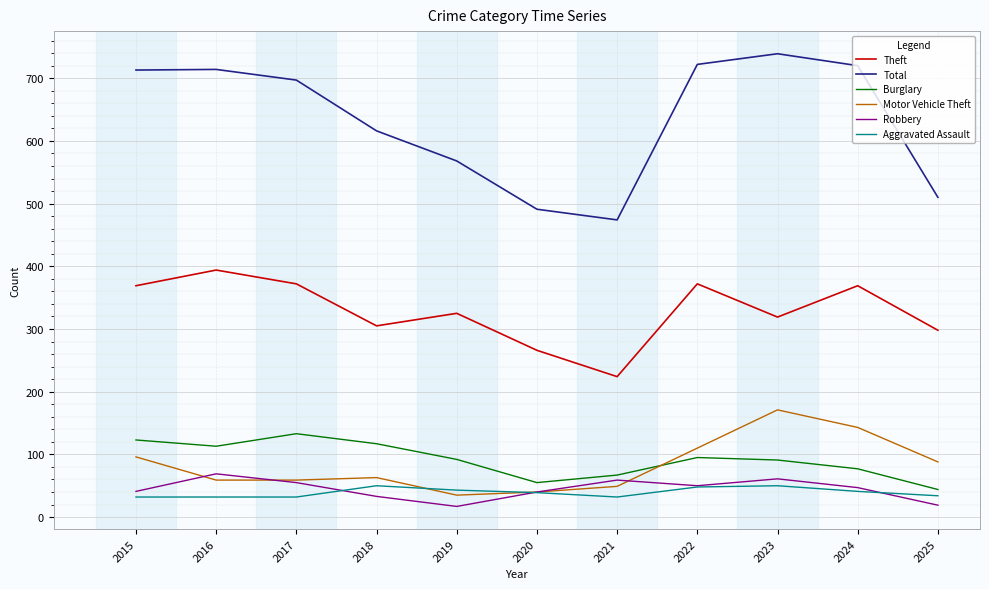

True or false: Robbery and Aggravated Assault intersect in this chart.

True